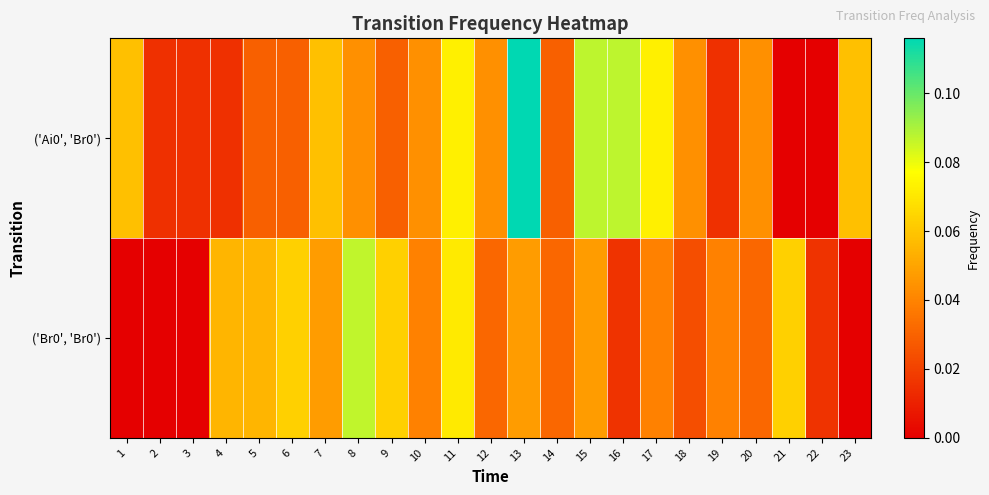

Reading left to right, what are all the values shown in this chart?

('Ai0', 'Br0'): 1=0.1	2=0.0	3=0.0	4=0.0	5=0.0	6=0.0	7=0.1	8=0.0	9=0.0	10=0.0	11=0.1	12=0.0	13=0.1	14=0.0	15=0.1	16=0.1	17=0.1	18=0.0	19=0.0	20=0.0	21=0.0	22=0.0	23=0.1
('Br0', 'Br0'): 1=0.0	2=0.0	3=0.0	4=0.1	5=0.1	6=0.1	7=0.0	8=0.1	9=0.1	10=0.0	11=0.1	12=0.0	13=0.0	14=0.0	15=0.0	16=0.0	17=0.0	18=0.0	19=0.0	20=0.0	21=0.1	22=0.0	23=0.0